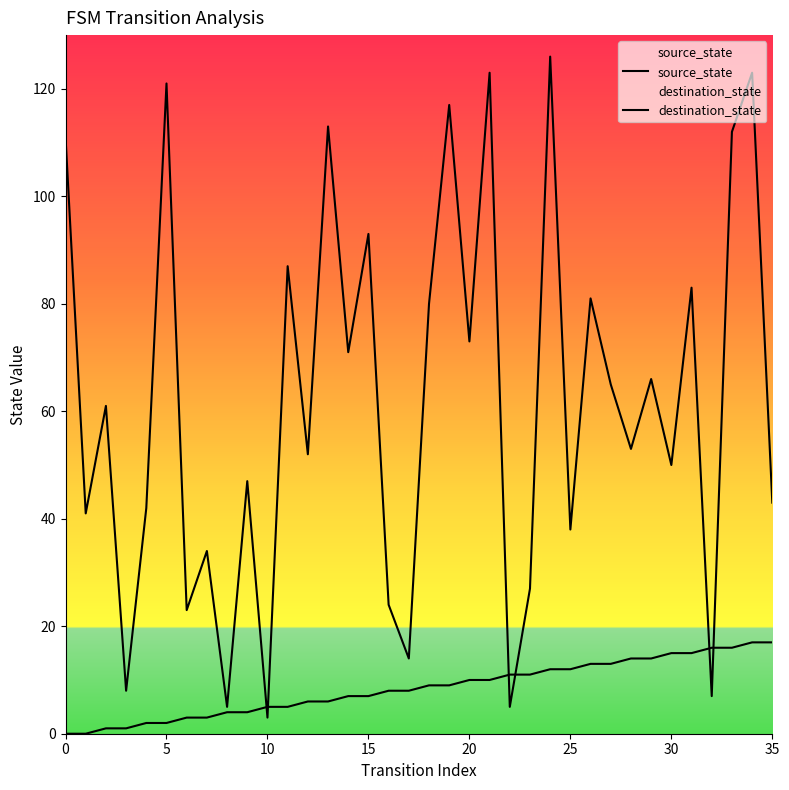

List the series in order of their overall mean, lowest first.

source_state, destination_state